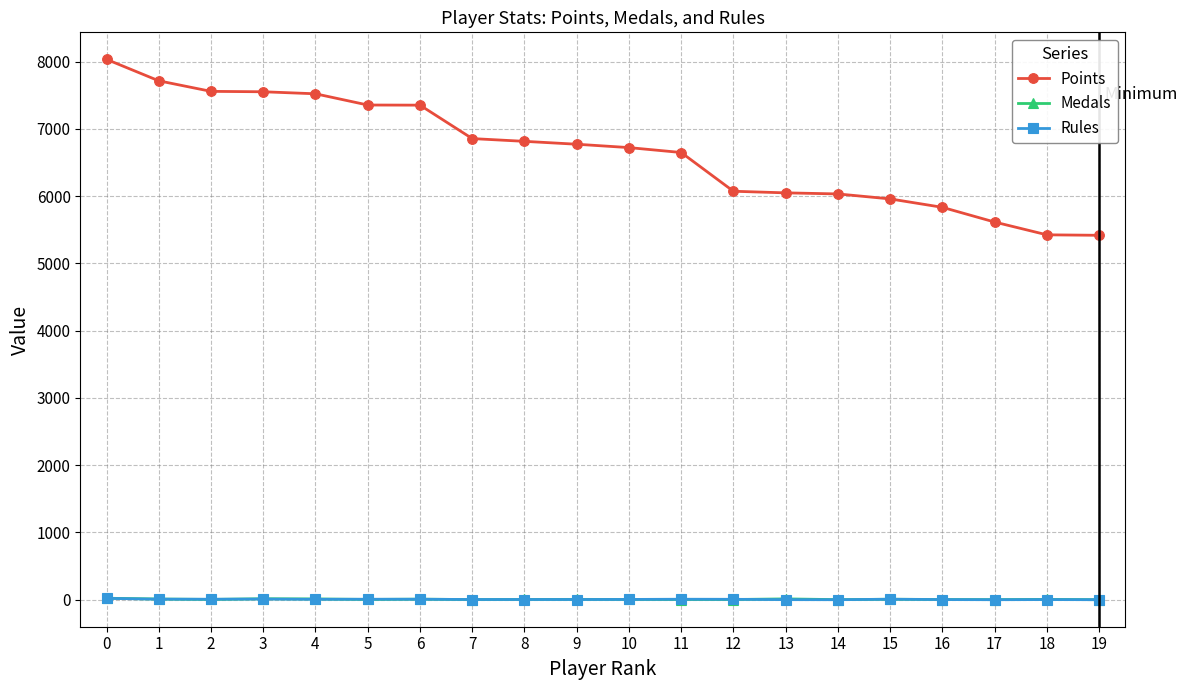

How many lines are shown in the chart?

3